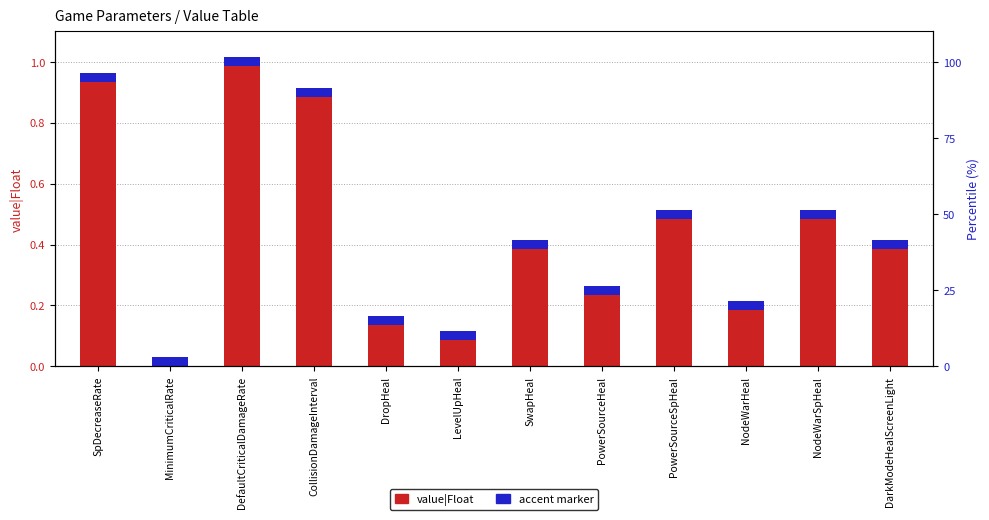

Does the chart contain any negative values?

No